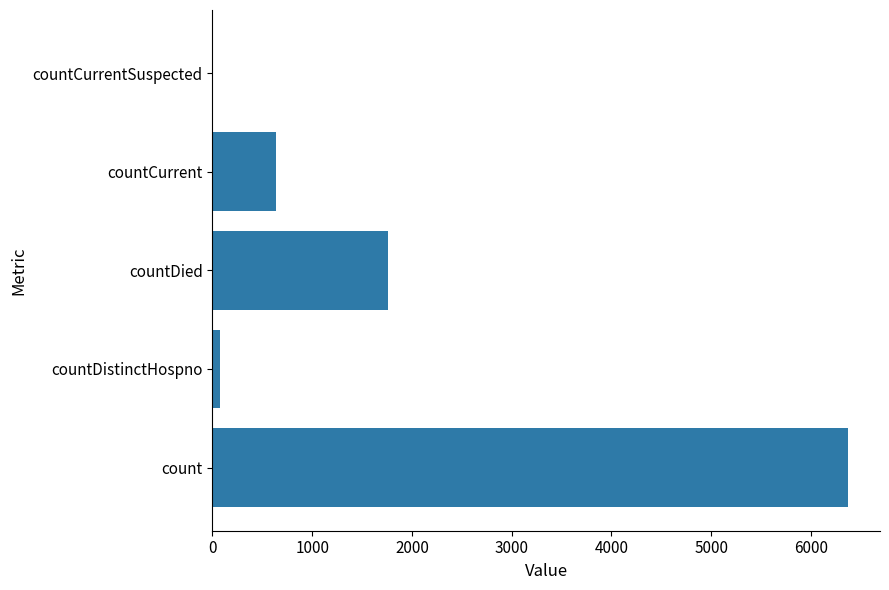

What is the sum of all values?

8849